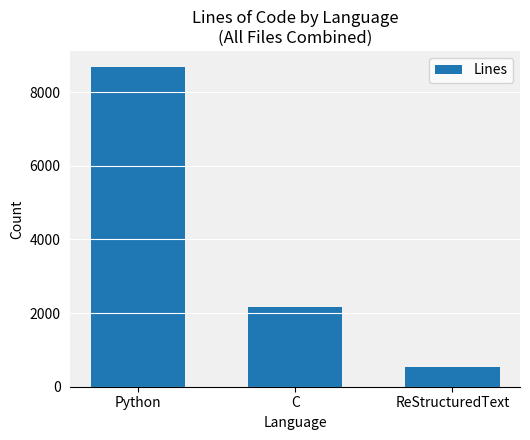

Between C and ReStructuredText, which is larger?

C